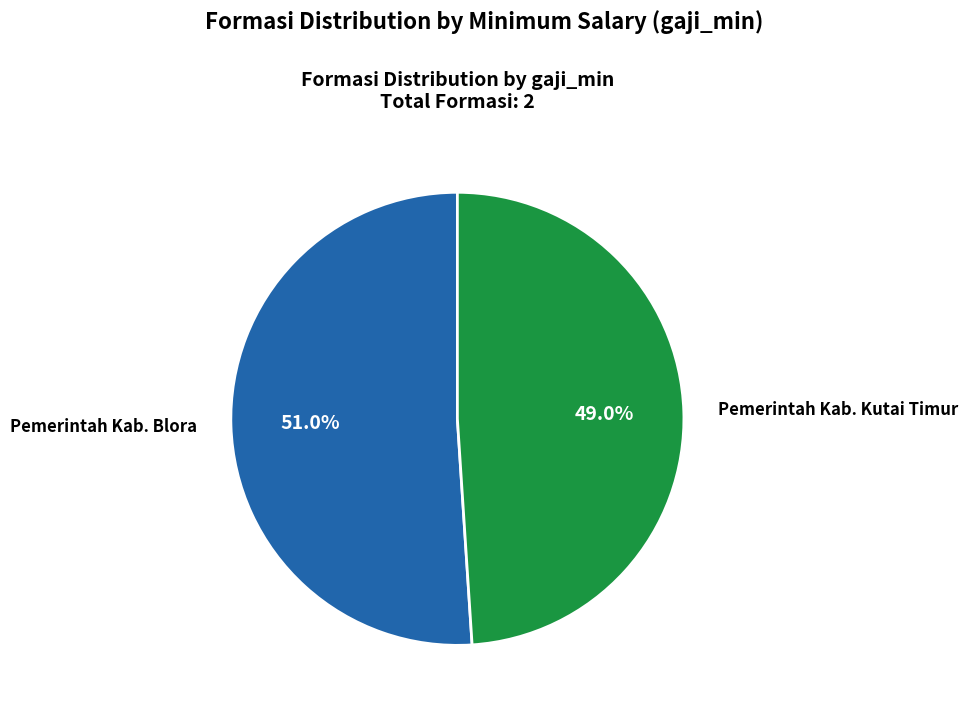

Is there a majority slice in this chart?

Yes